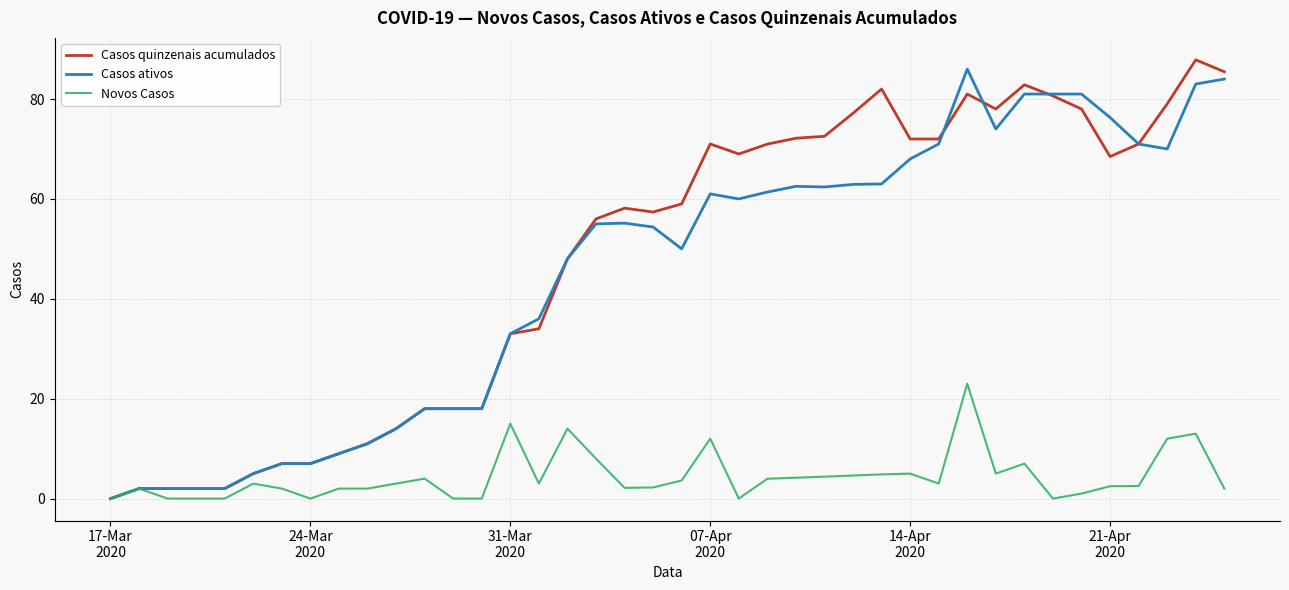

What is the average value of the Casos quinzenais acumulados series?

47.8